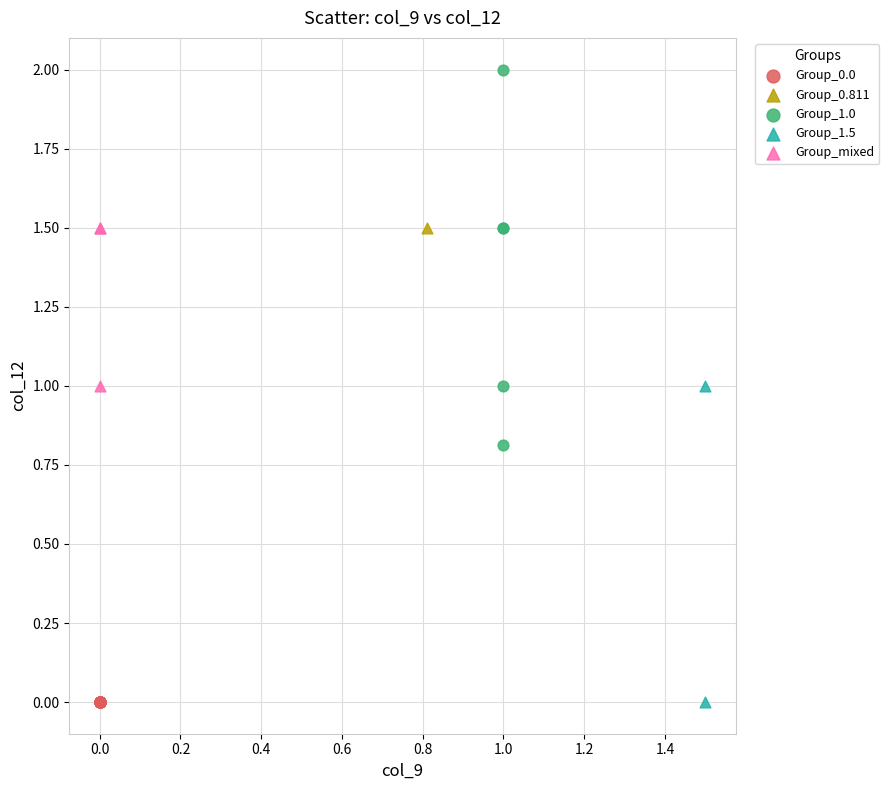

Which series contains the highest Y value?

Group_1.0